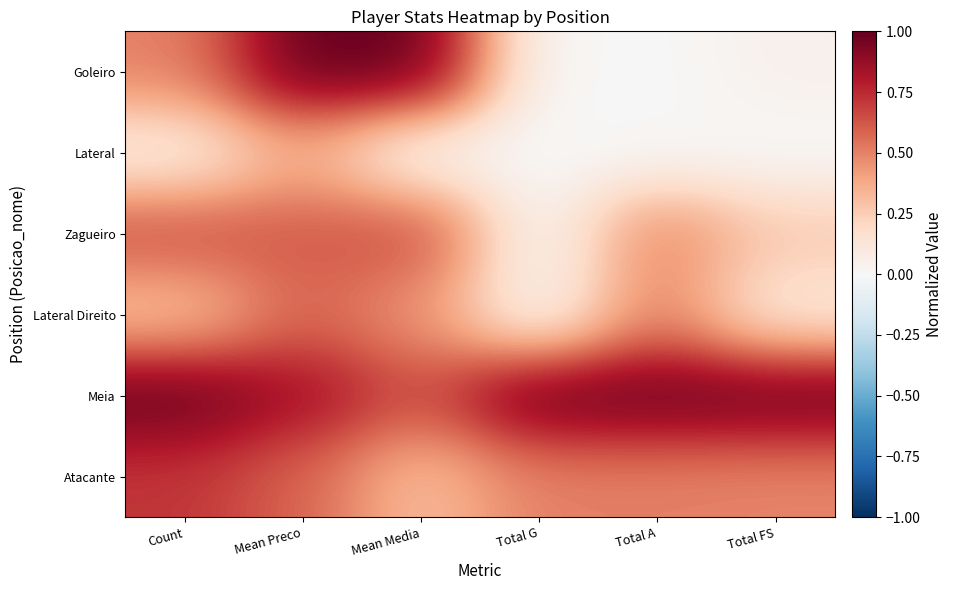

What is the difference between the highest and lowest values at Total FS?

1.0